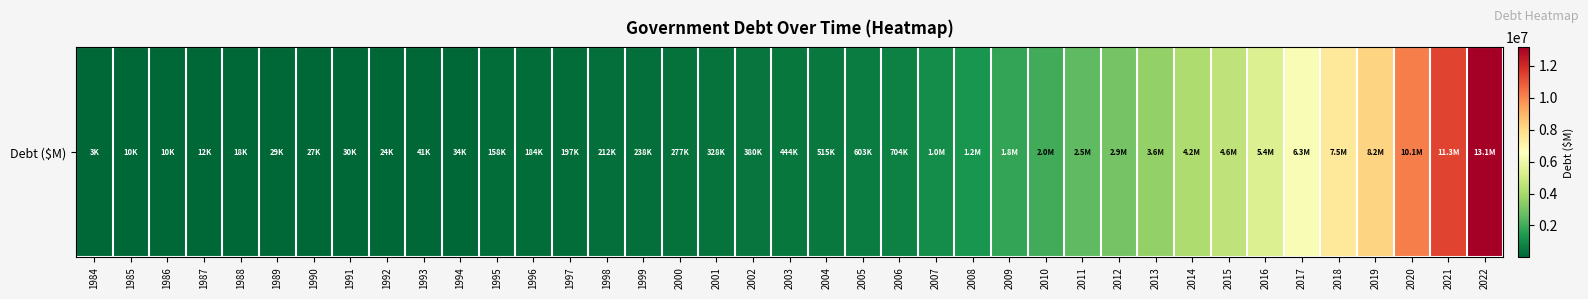

What is the maximum value shown in the chart?

13139440